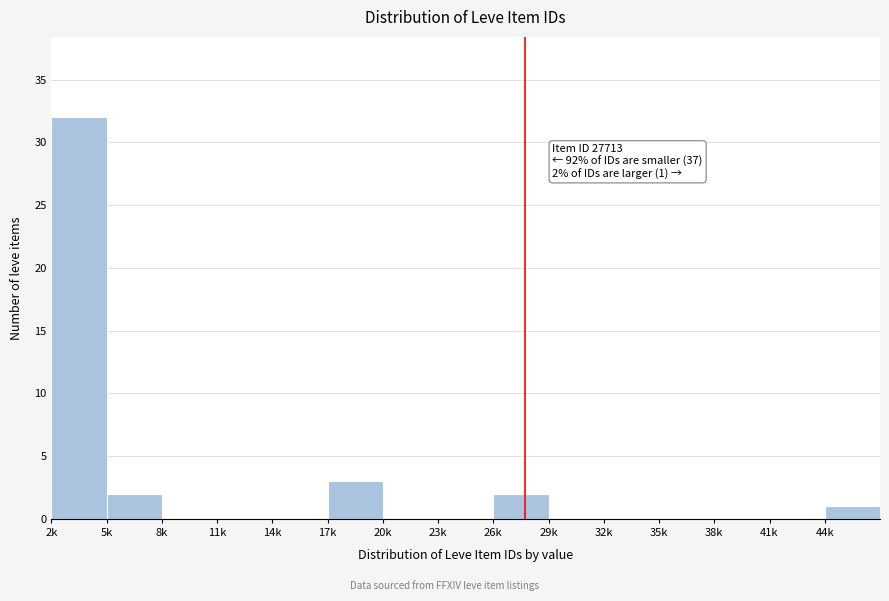

Reading right to left, transcribe all the data shown in this chart.

44k=1	41k=0	38k=0	35k=0	32k=0	29k=0	26k=2	23k=0	20k=0	17k=3	14k=0	11k=0	8k=0	5k=2	2k=32